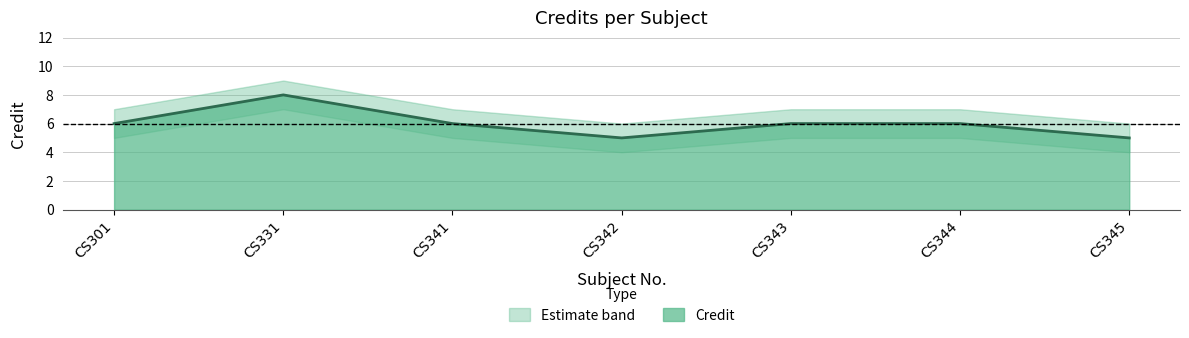

In Credit_lower, how many points are higher than both neighbors (excluding endpoints)?

1